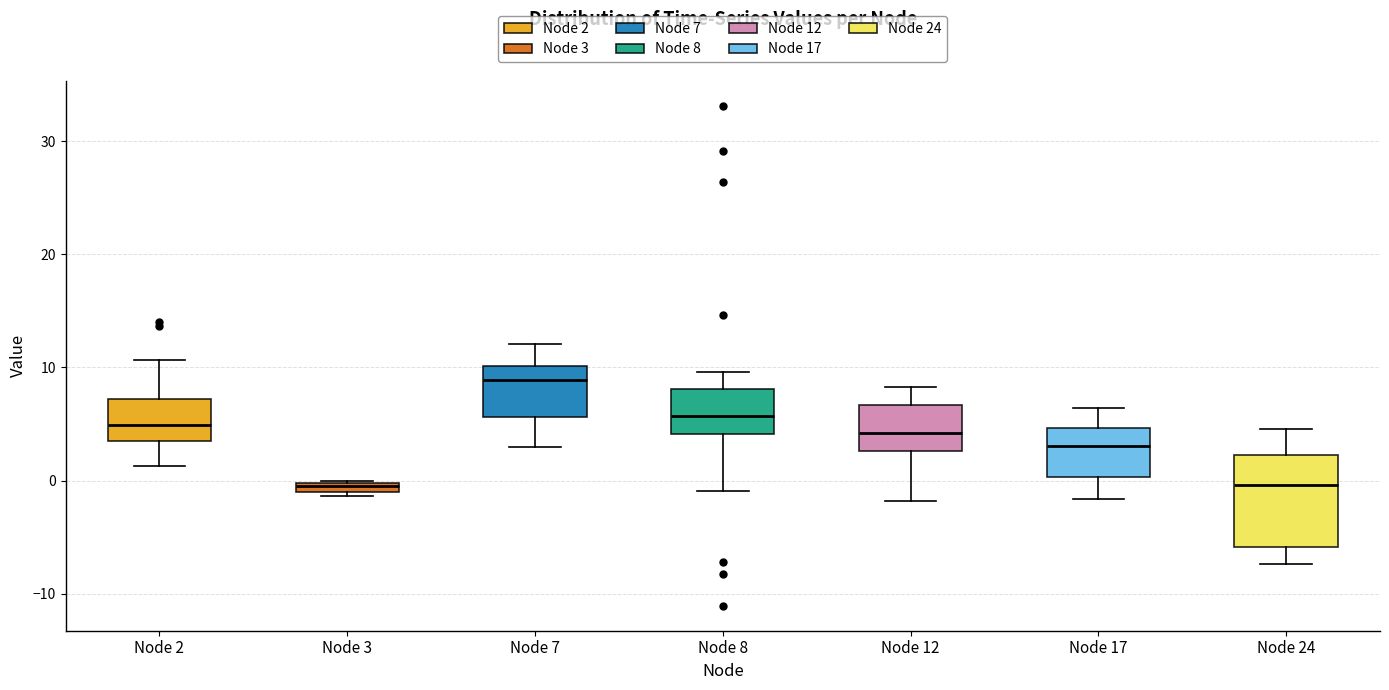

Which box is the tallest, from its lower edge to its upper edge?

Node 24